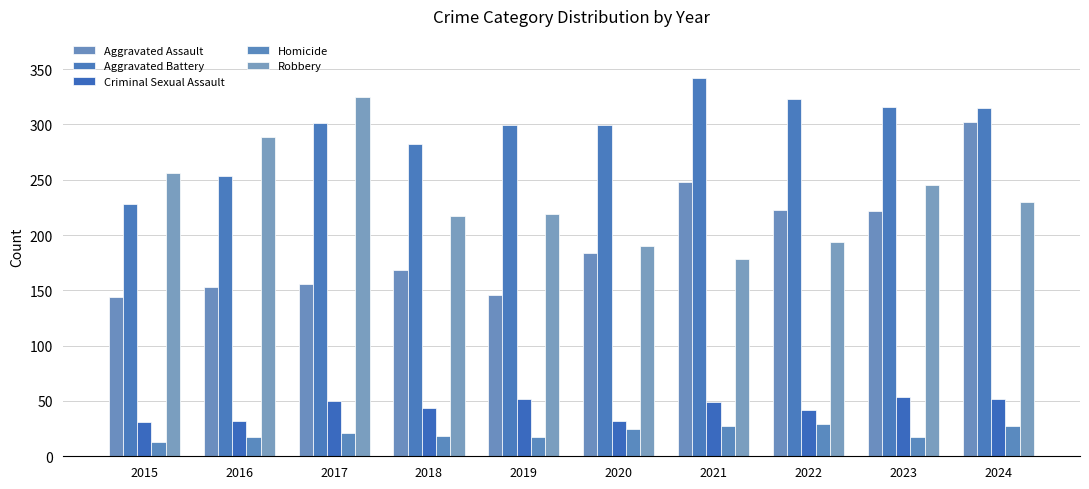

What is the average value of the Aggravated Assault series?

195